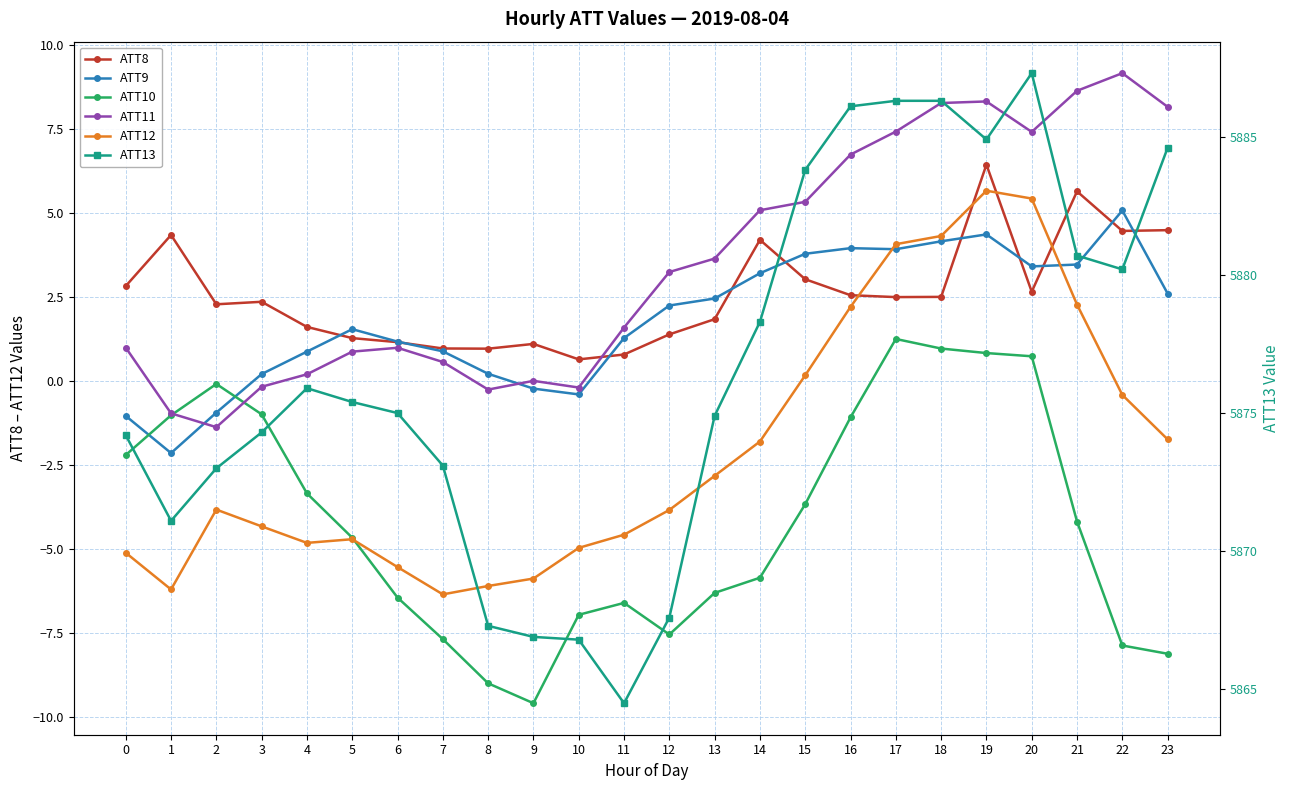

List the labels in order of ATT13 value, smallest first.

11, 10, 9, 8, 12, 1, 2, 7, 0, 3, 13, 6, 5, 4, 14, 22, 21, 15, 23, 19, 16, 17, 18, 20